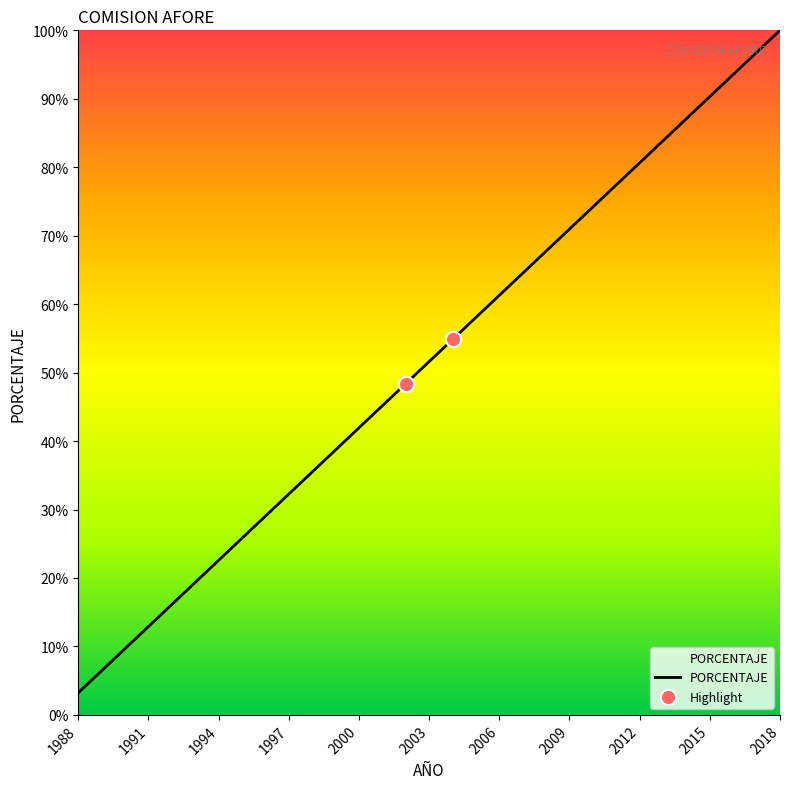

What is the difference between the maximum and minimum values?

96.8